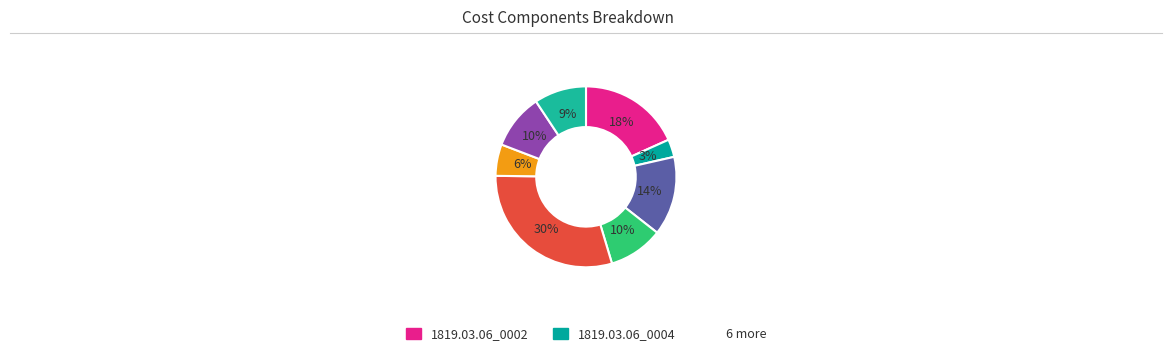

Count the number of slices in the pie.

8